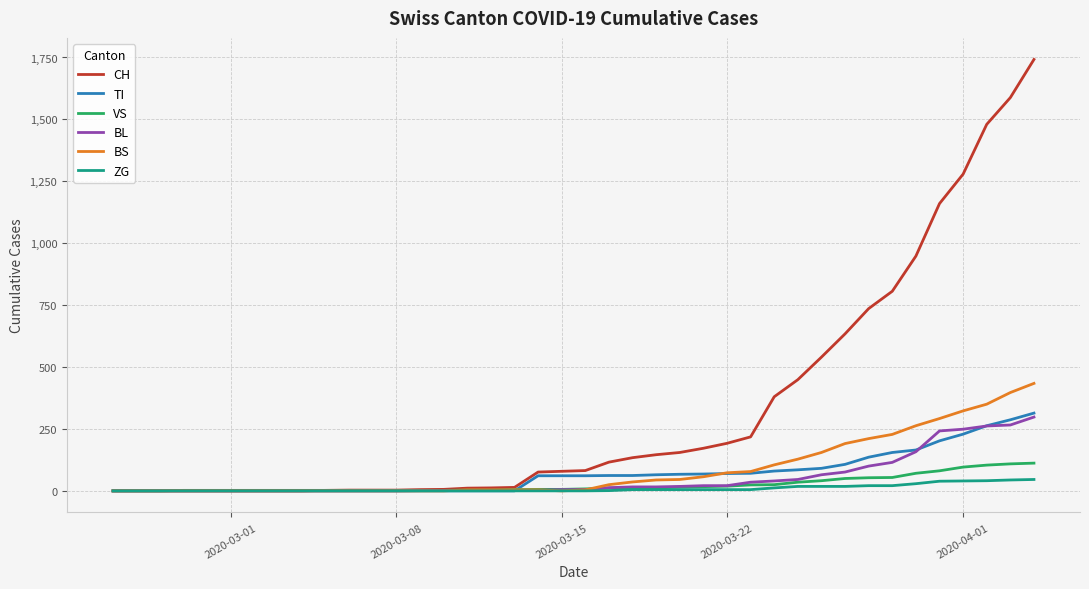

What is the highest value of the TI series?

314